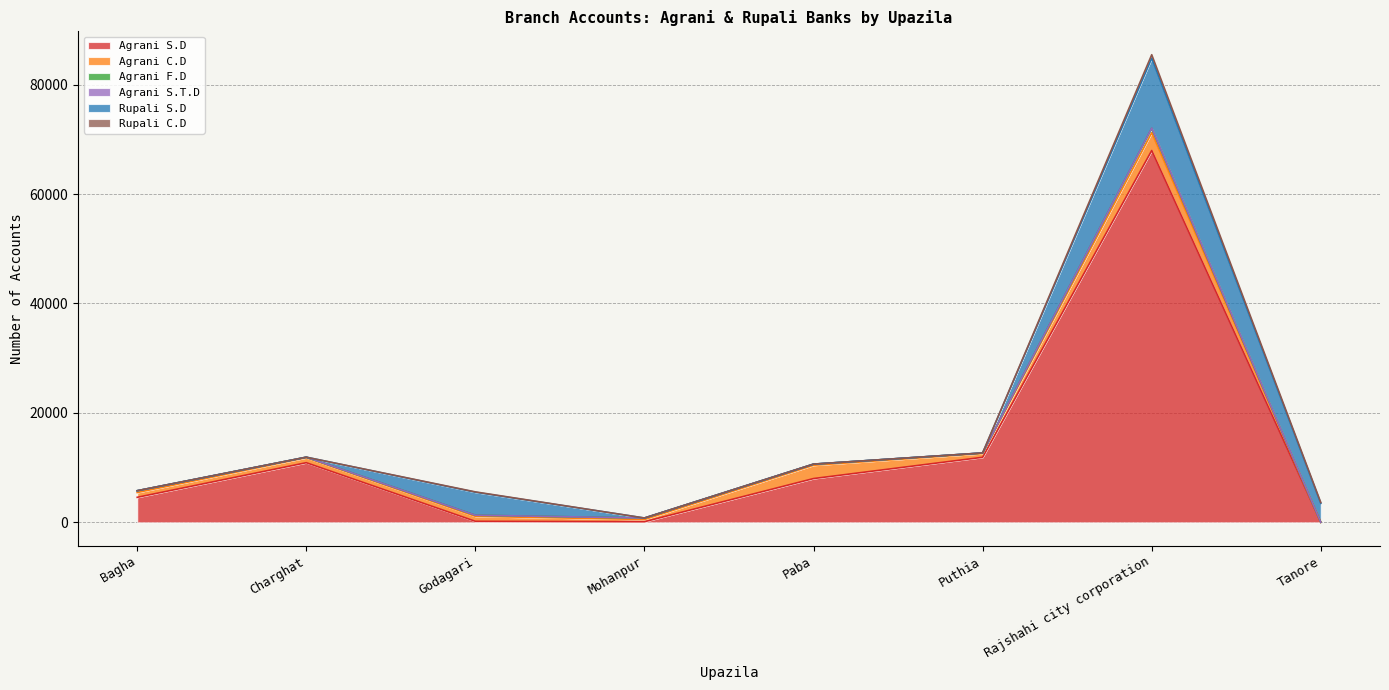

How many lines are shown in the chart?

6